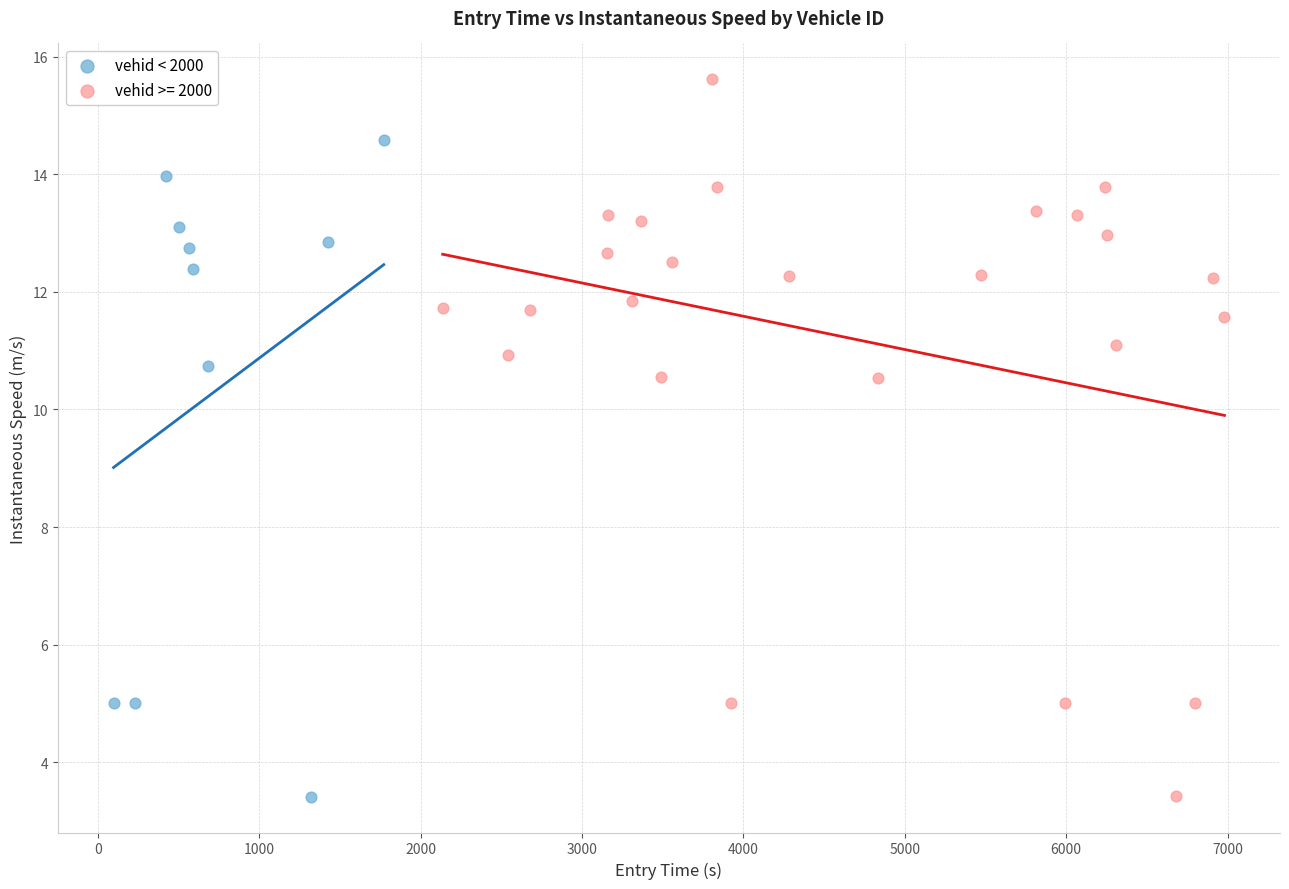

Which series has the widest spread of Y values?

vehid >= 2000